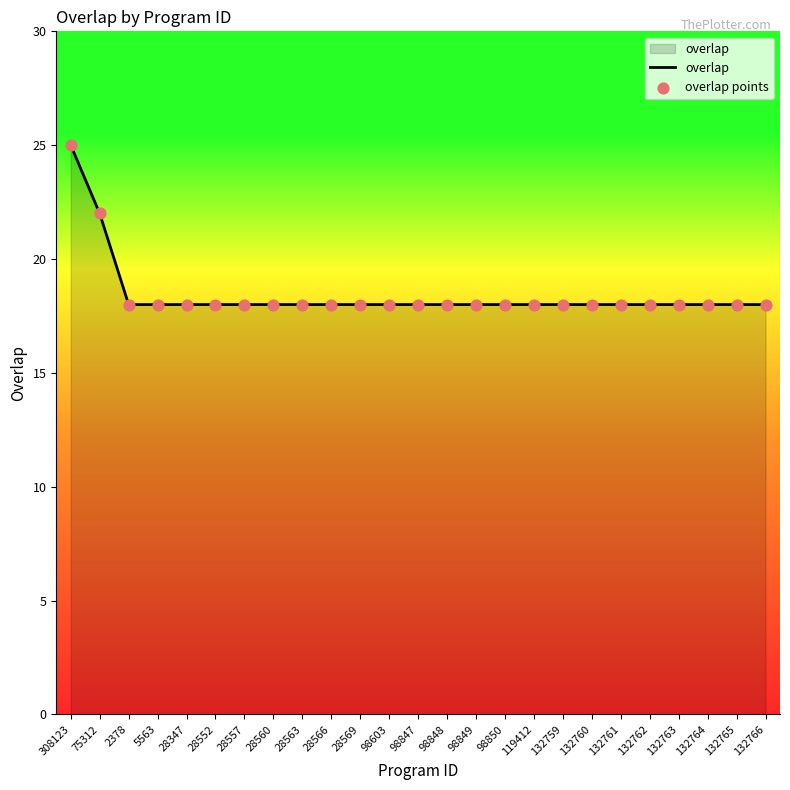

At which label is the value closest to 21?

75312